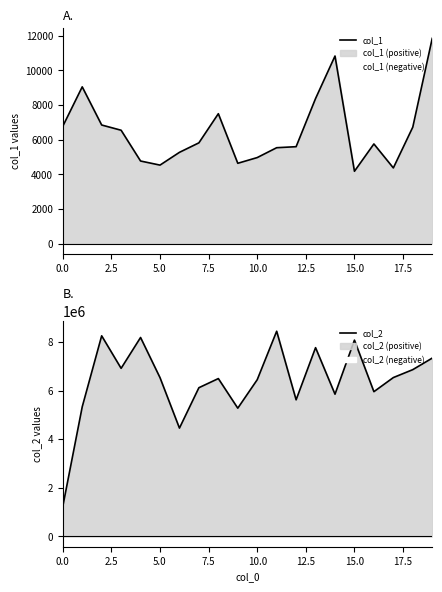

What is the difference between the col_1 values at 12 and 14?

5233